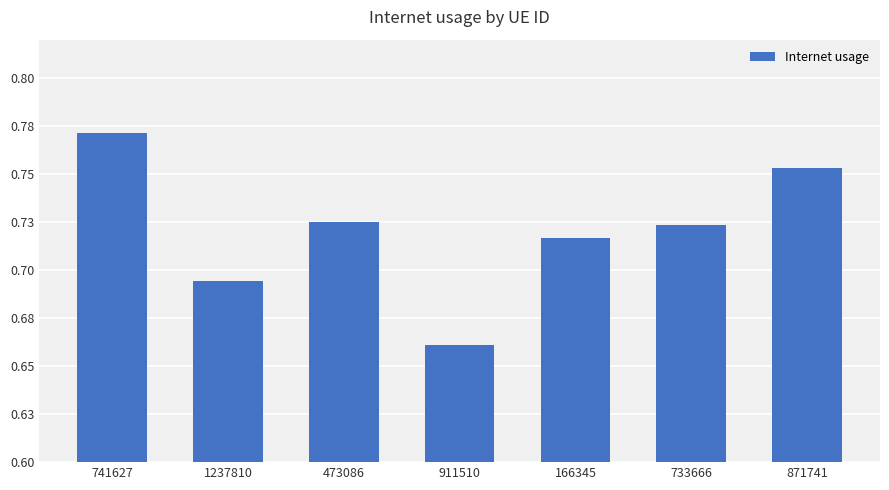

True or false: the data shows 0.4 at 1237810.

False